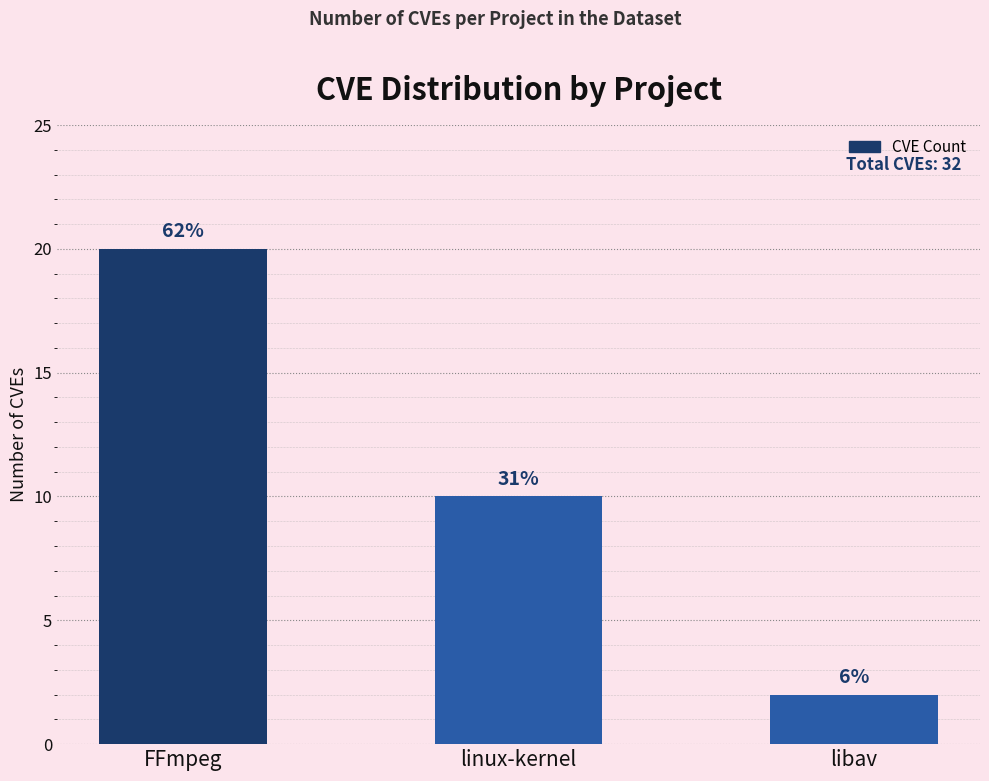

What value does the data have at libav?

2